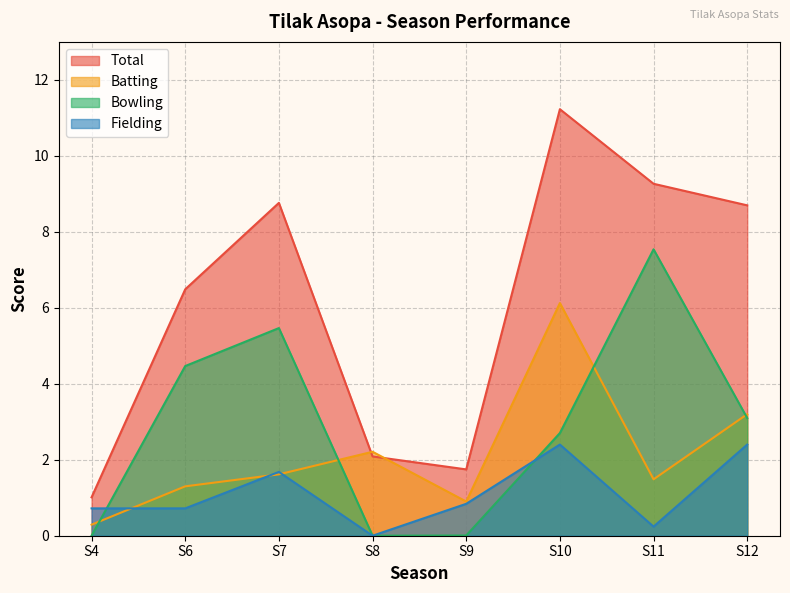

Where is the first local minimum for Bowling?

S8